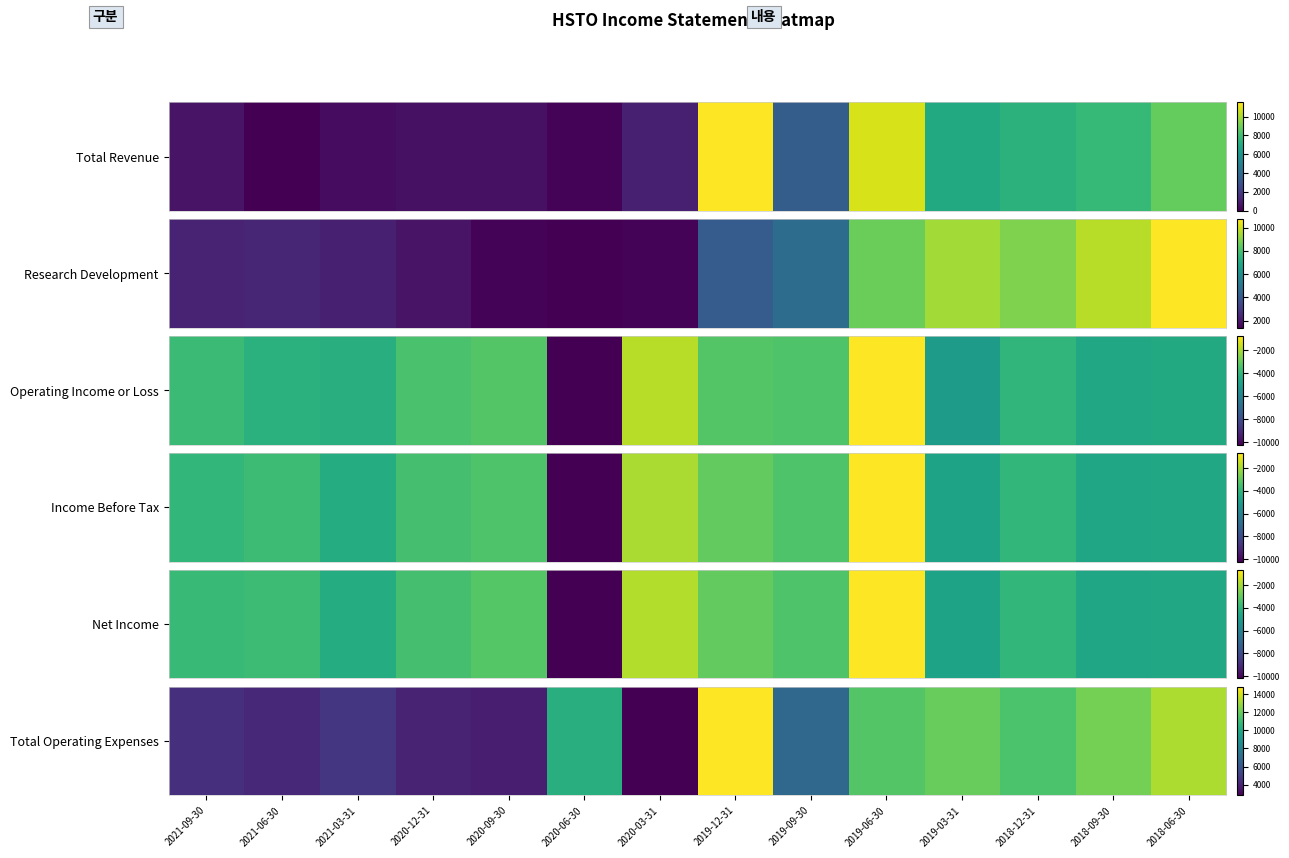

Rank the categories by value from highest to lowest.

2019-12-31, 2018-06-30, 2018-09-30, 2019-03-31, 2019-06-30, 2018-12-31, 2020-06-30, 2019-09-30, 2021-03-31, 2021-09-30, 2021-06-30, 2020-12-31, 2020-09-30, 2020-03-31